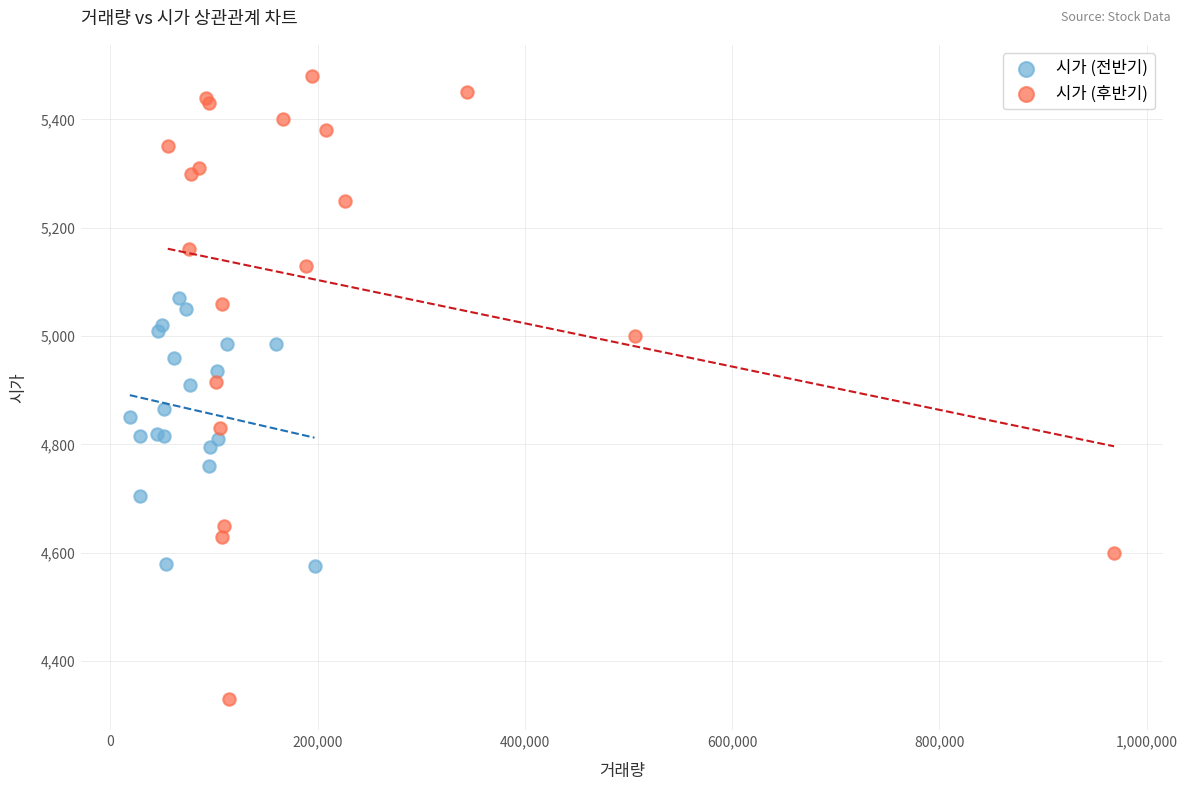

Which series reaches the maximum Y coordinate?

시가 (후반기)